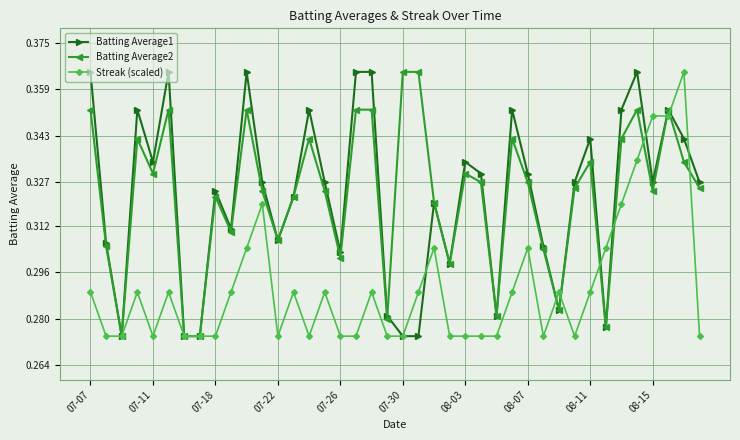

What is the sum of all Batting Average1 values?

12.9